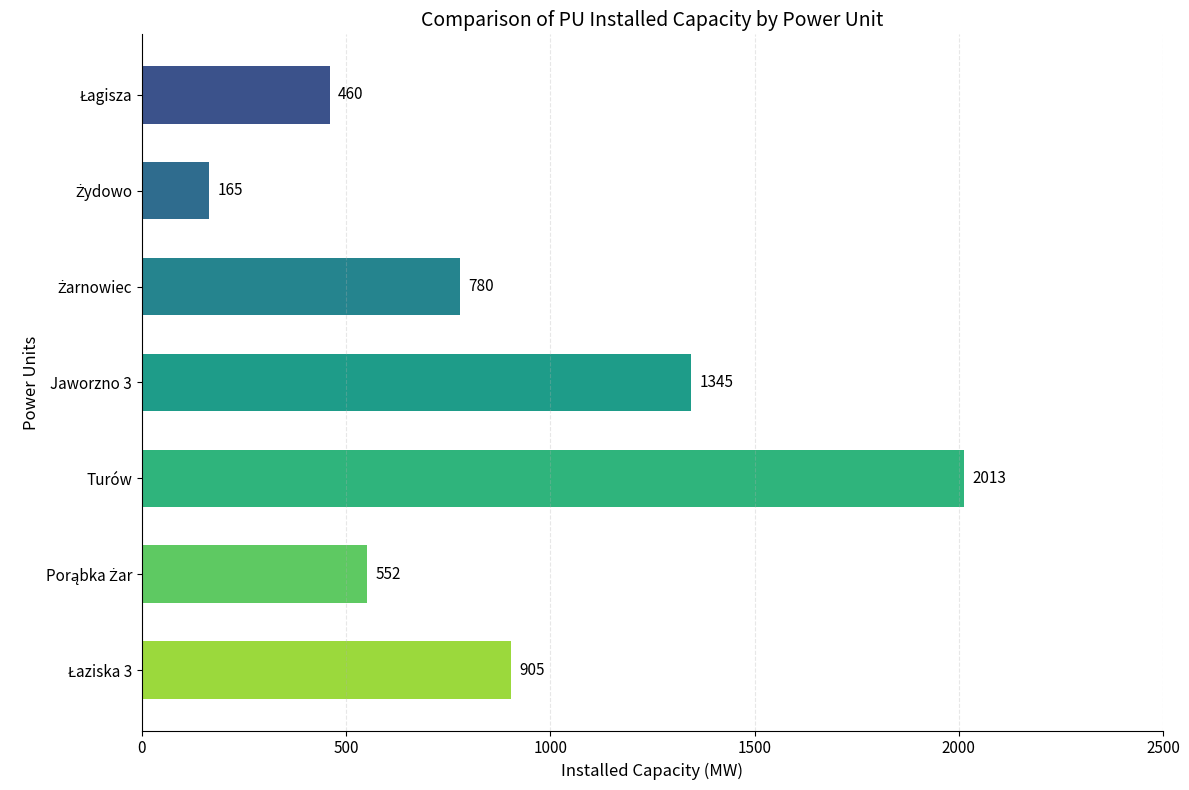

Reading top to bottom, what are all the values shown in this chart?

460	165	780	1345	2013	552	905